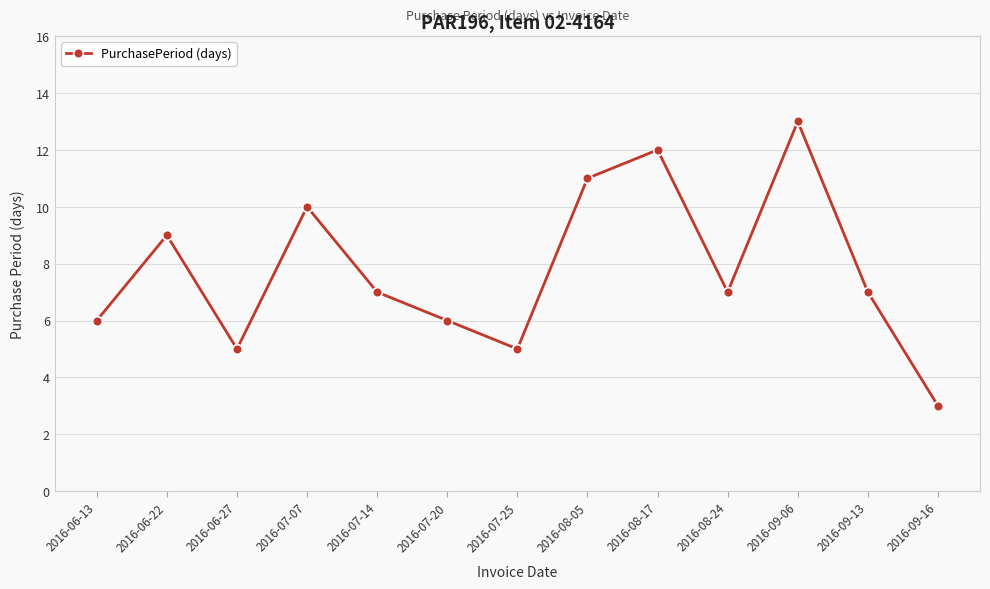

Which has a higher value, 2016-08-24 or 2016-06-22?

2016-06-22